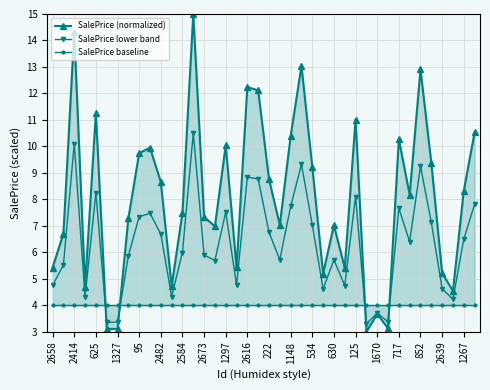

How many interior local peaks does the SalePrice lower band series have?

12